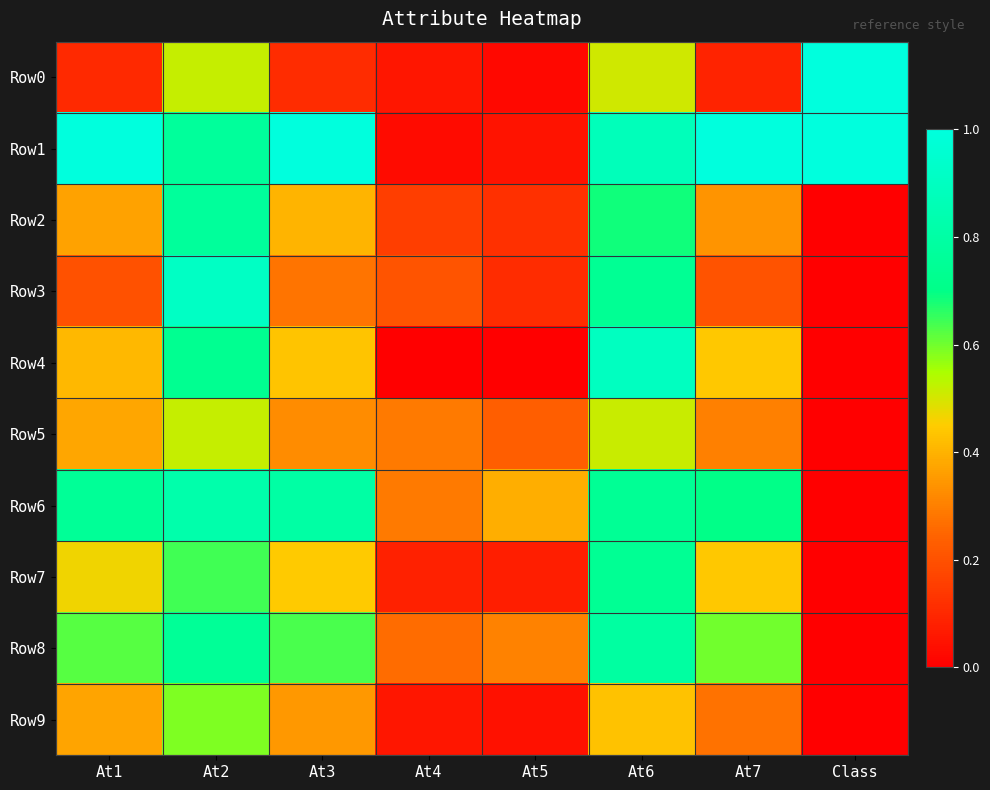

What is the spread (max minus min) of values at At4?

0.3